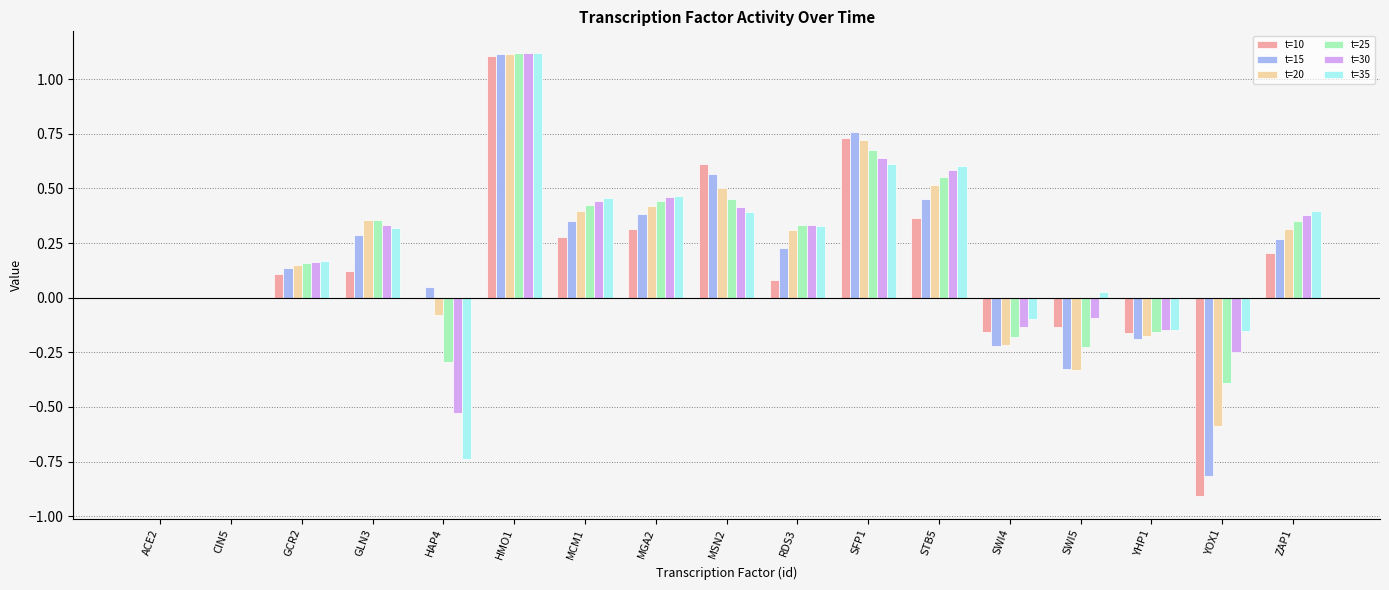

What is the sum of all t=15 values?

3.0